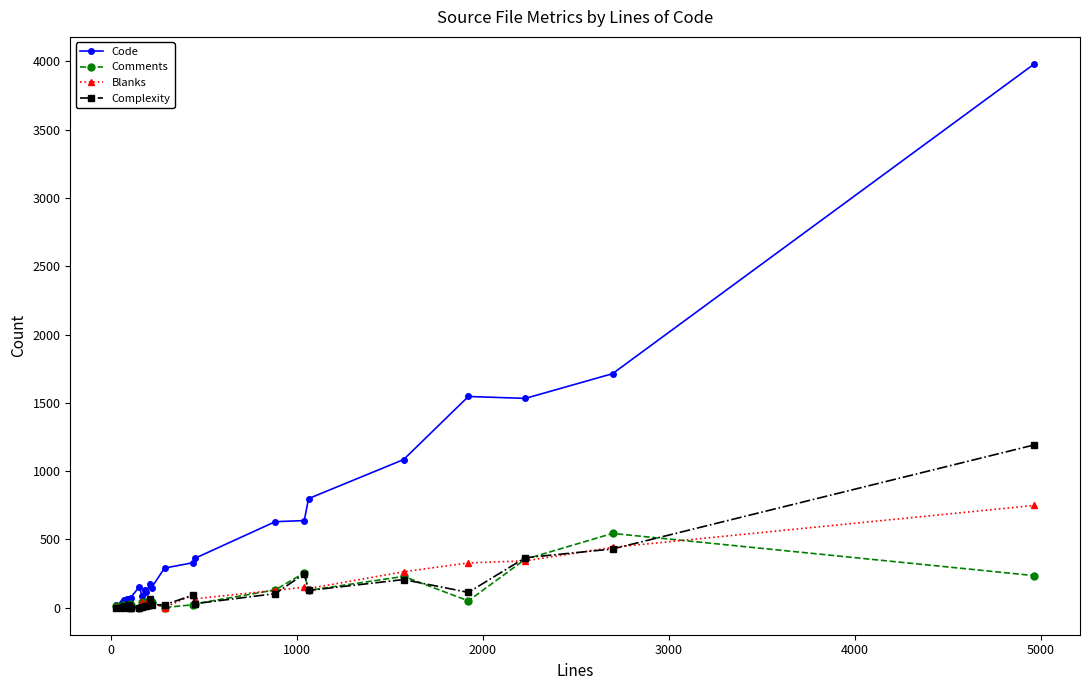

What is the greatest value displayed?

3981